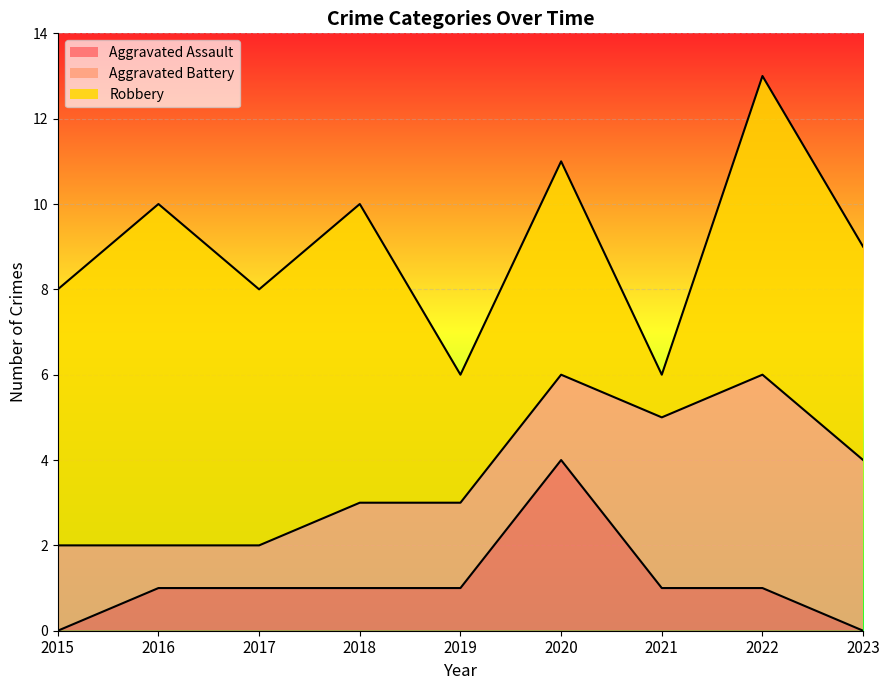

The value of Aggravated Assault at 2020 is 4. True or false?

True